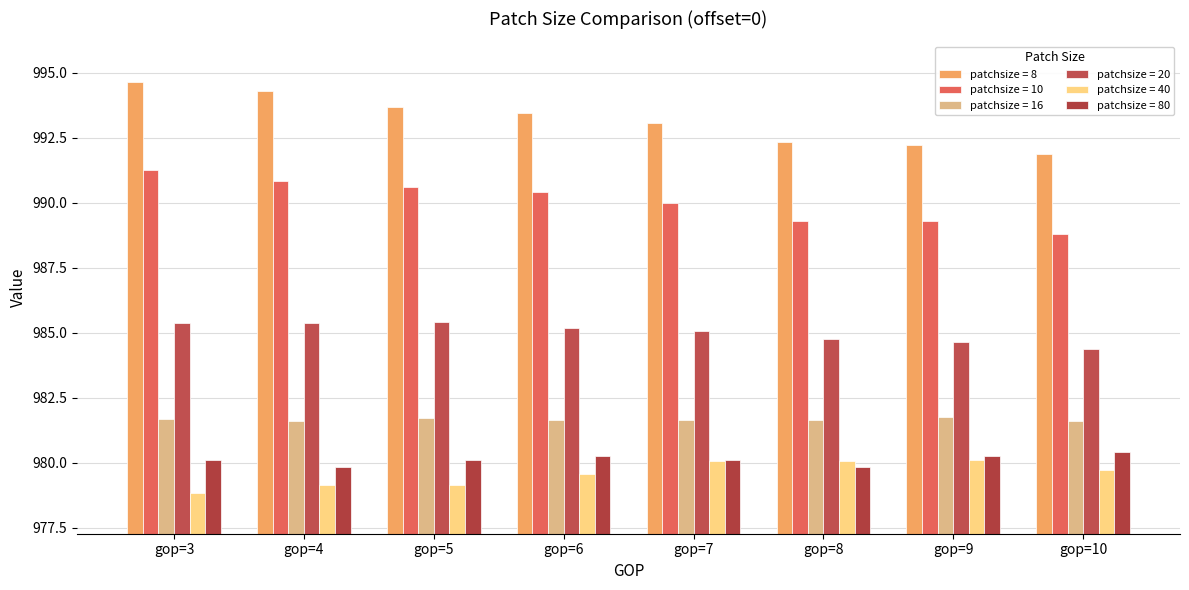

At how many categories does at least one series exceed 984?

8